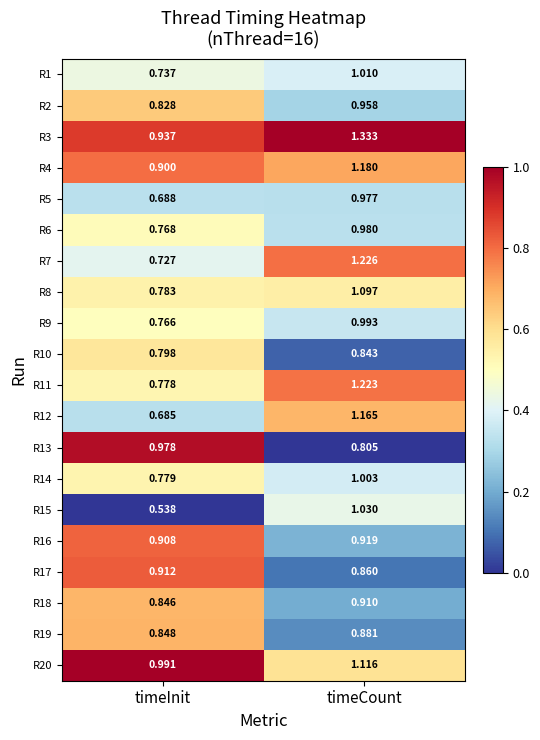

At which category does the chart reach its peak across all series?

timeCount